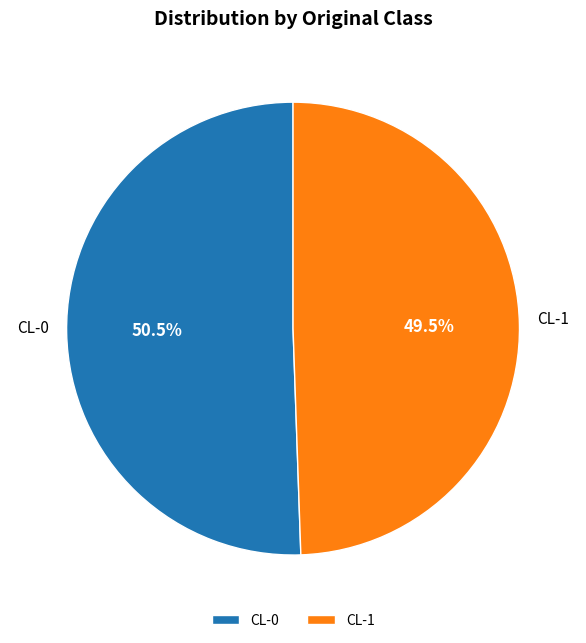

Count the number of slices in the pie.

2